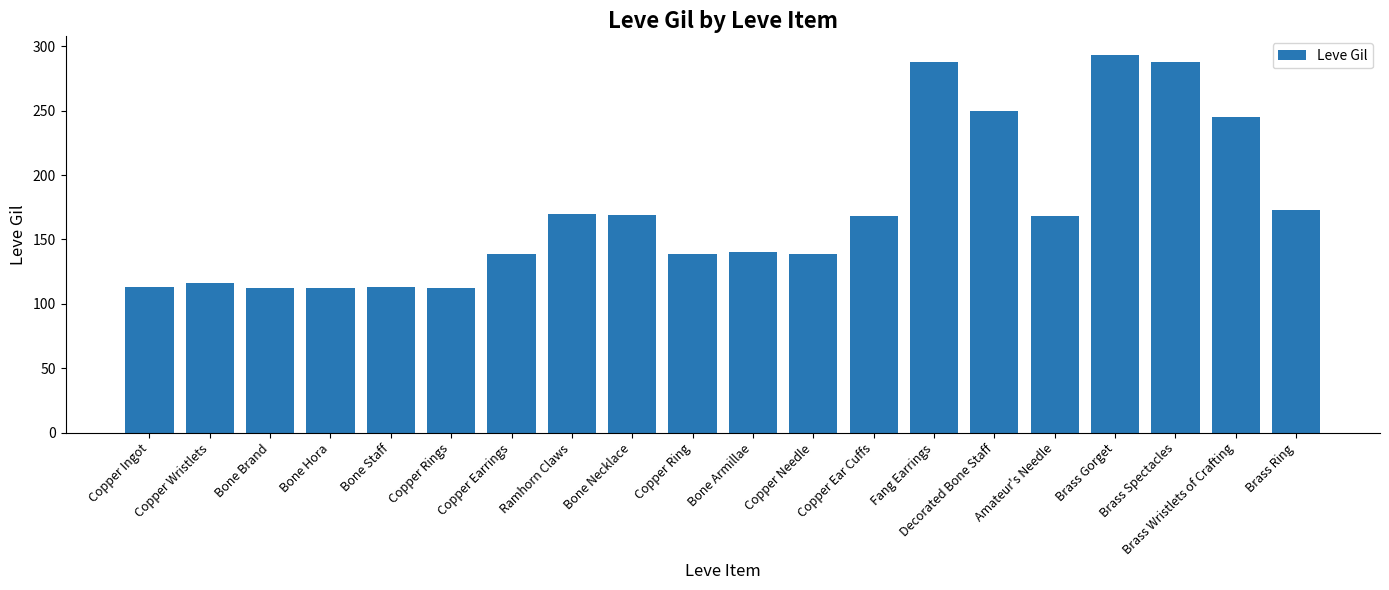

What is the label of the 7th bar from the left?

Copper Earrings